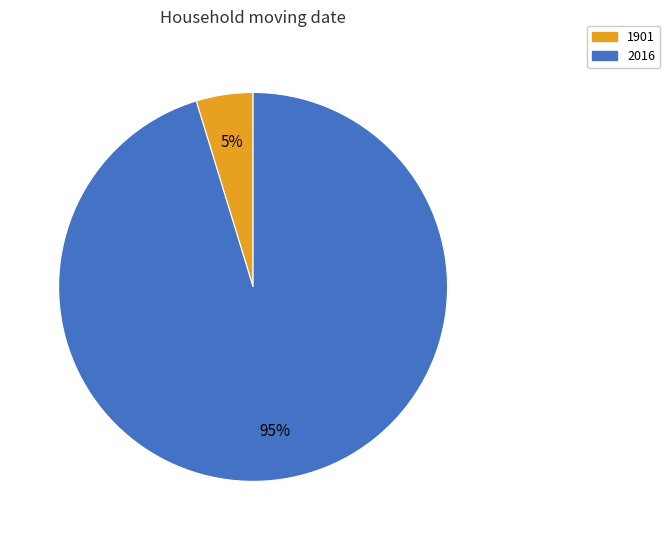

Is the sum of 1901 and 2016 greater than half?

Yes